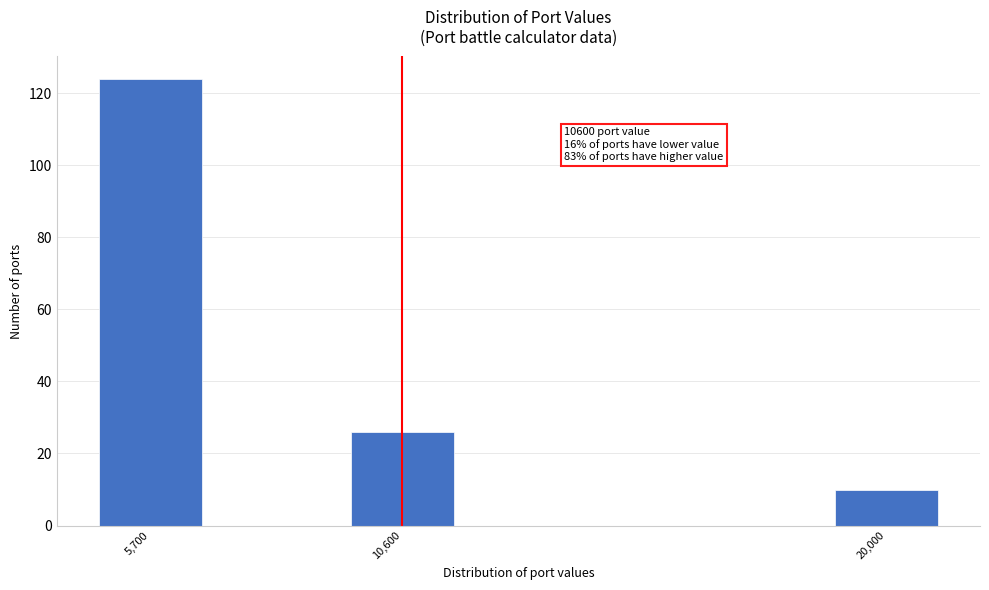

Reading left to right, transcribe all the data shown in this chart.

5,700=124	10,600=26	20,000=10